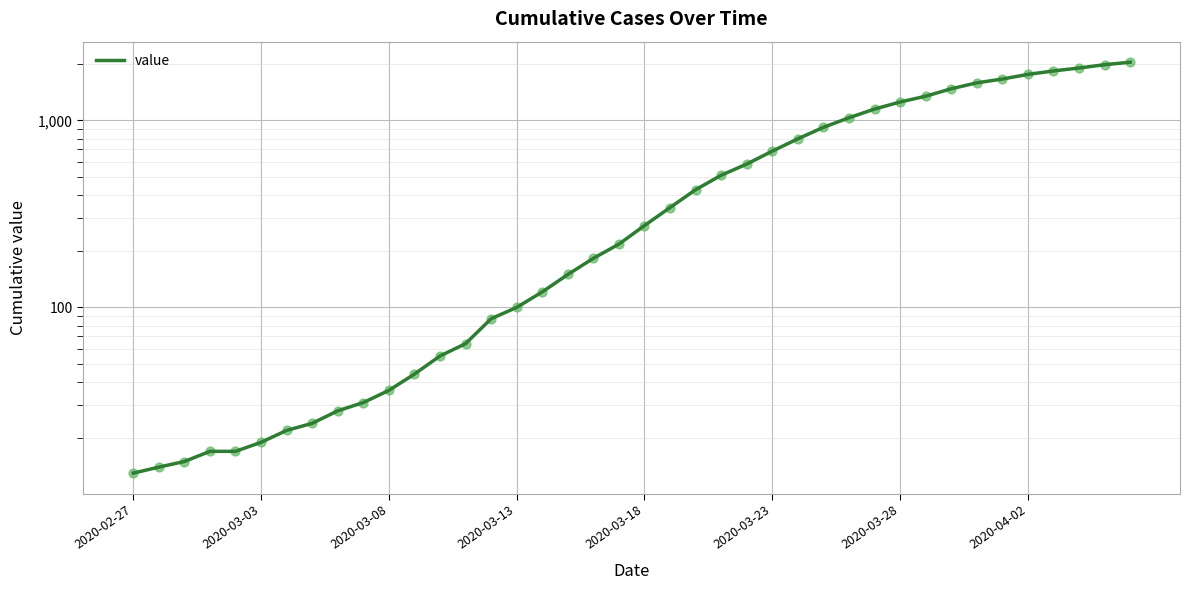

Between 2020-02-27 and 36, which is larger?

36